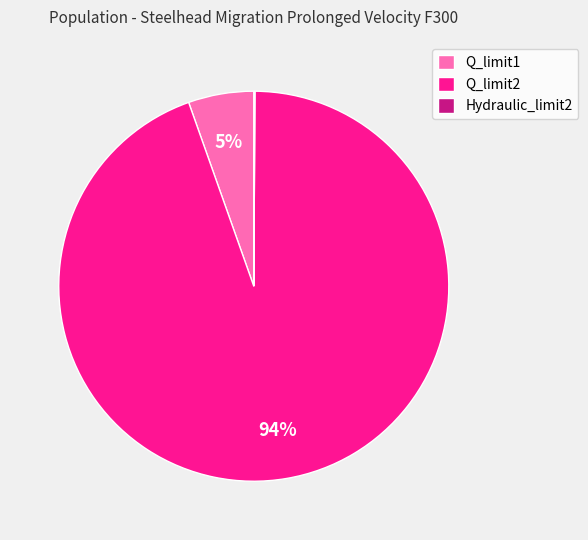

Which slice is the largest?

Q_limit2